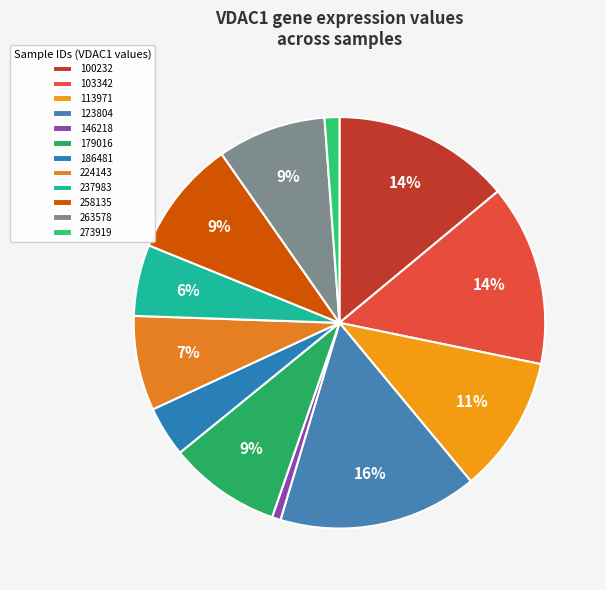

Does 224143 represent more than half of the total?

No